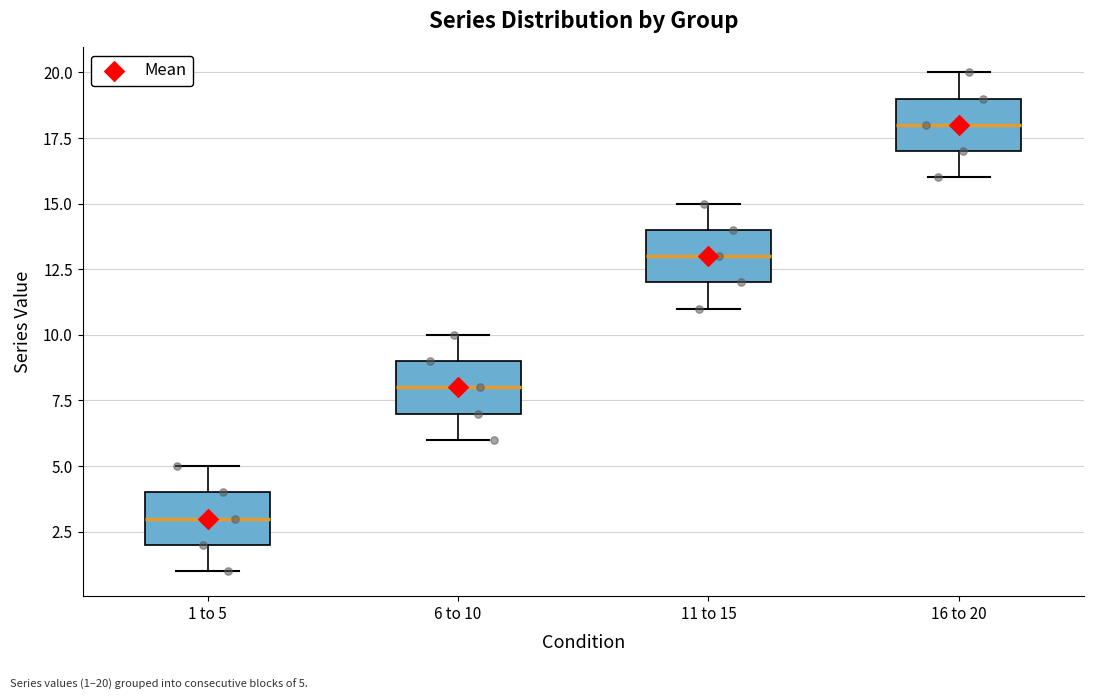

Reading left to right, read every box against the y-axis: the position of its median line, the range the box covers, and the ends of its whiskers. The values are not printed on the chart, so give them approximately, as read against the axis.

1 to 5: median 3, box 2 to 4, whiskers 1 to 5
6 to 10: median 8, box 7 to 9, whiskers 6 to 10
11 to 15: median 13, box 12 to 14, whiskers 11 to 15
16 to 20: median 18, box 17 to 19, whiskers 16 to 20